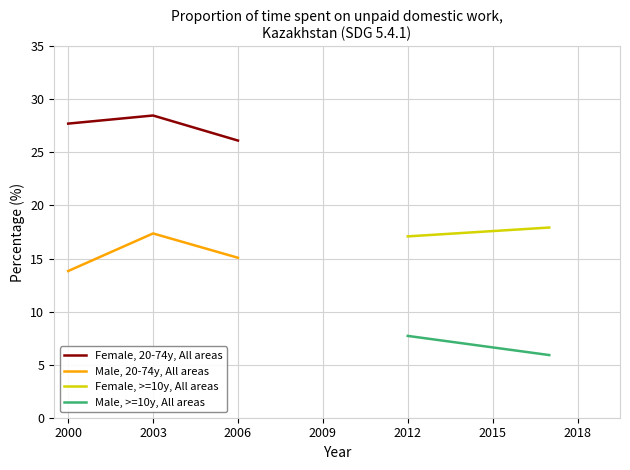

Does the chart have visible grid lines?

Yes